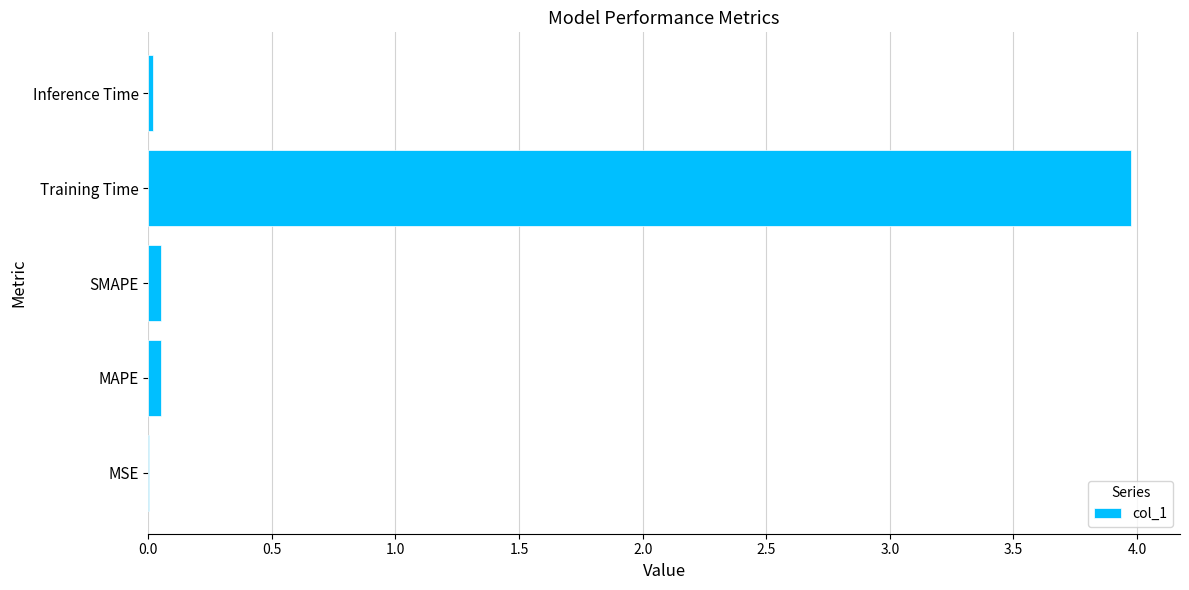

What is the sum of all values?

4.1